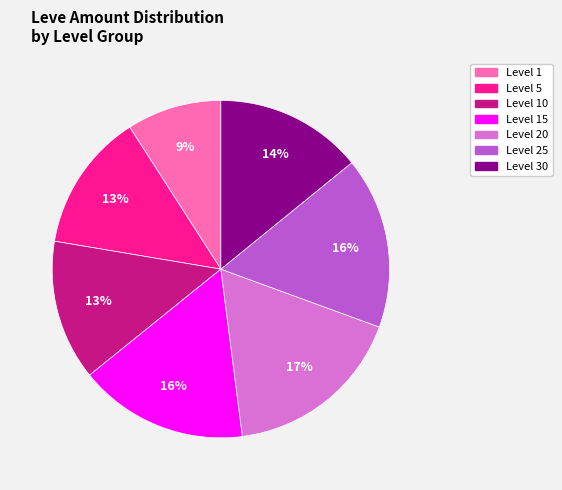

Is there any slice that represents more than half of the pie?

No